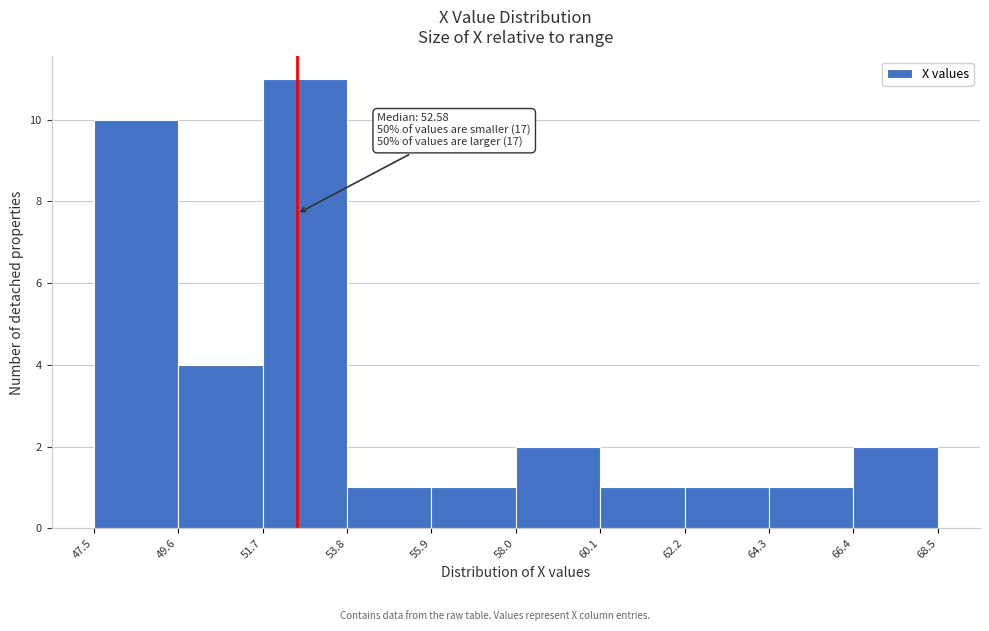

Over which range of the x-axis is the bar tallest?

51.7 to 53.8